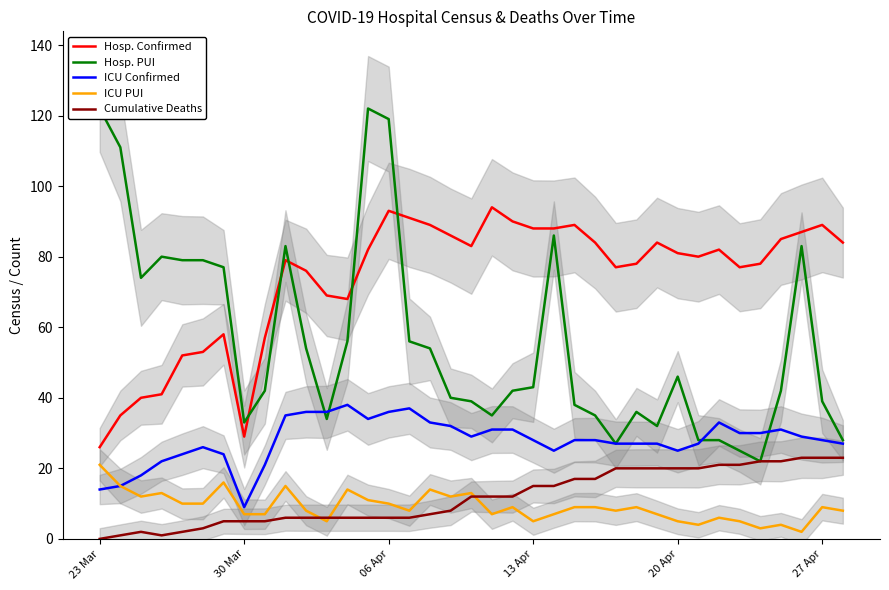

True or false: Hosp. Confirmed and Cumulative Deaths intersect in this chart.

False